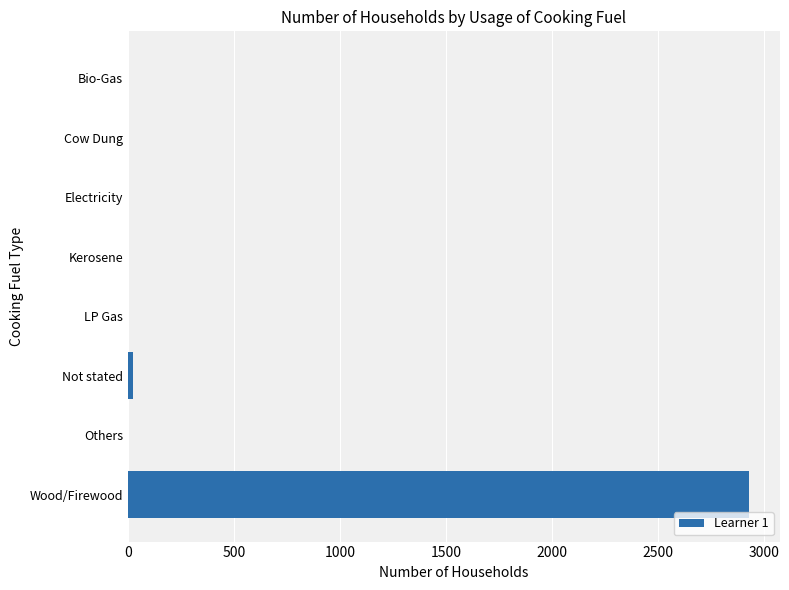

What is the sum of all values?

2953